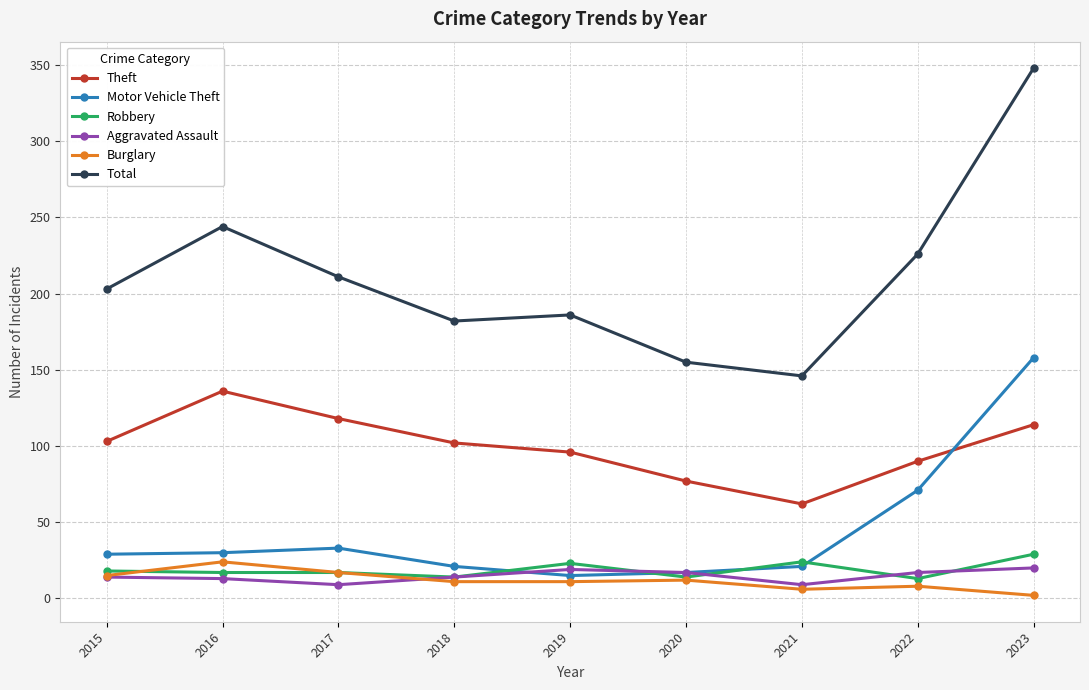

How many lines are shown in the chart?

6